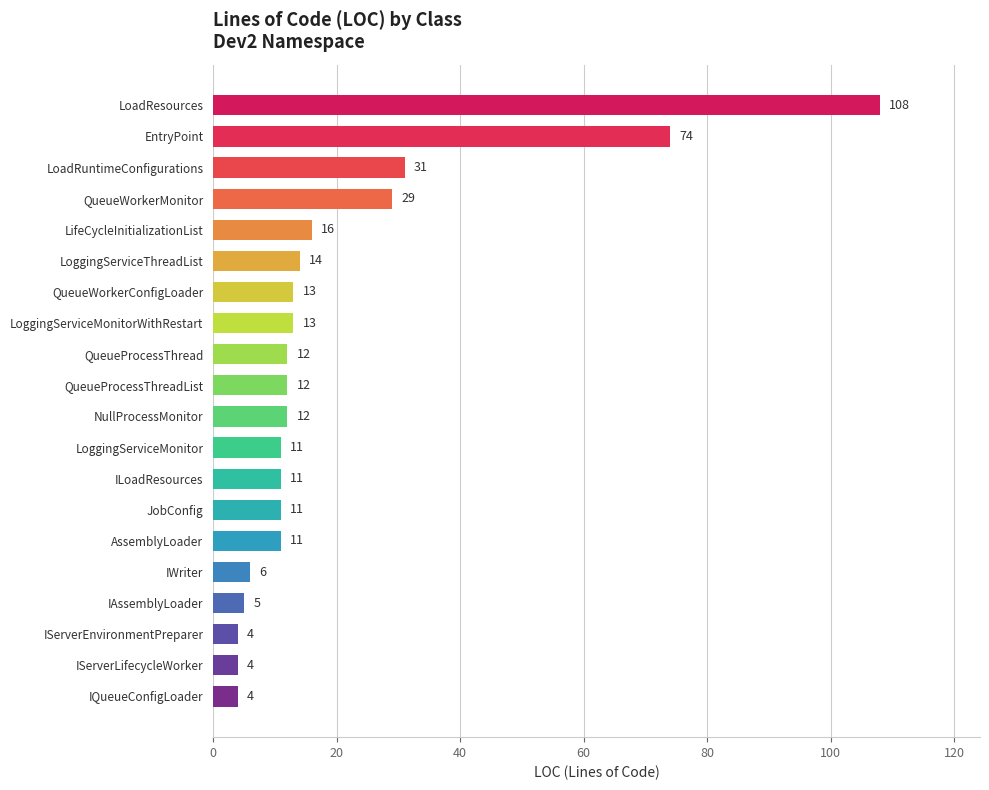

What is the greatest value displayed?

108